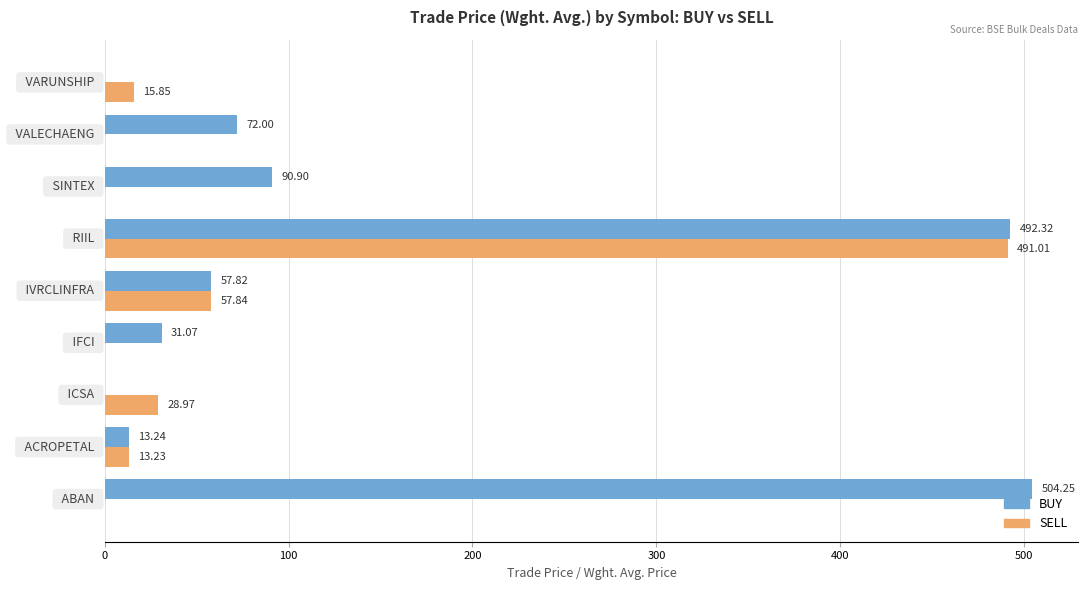

What are all the series names shown in the legend?

BUY, SELL